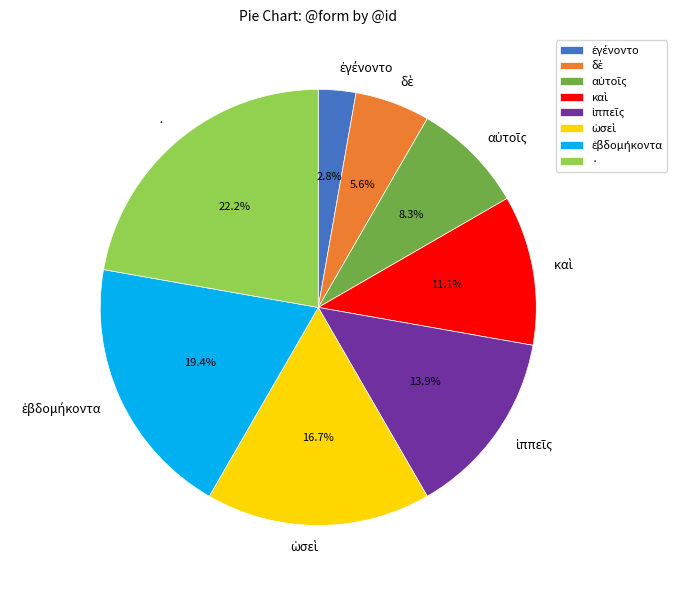

Which slice is the largest?

·